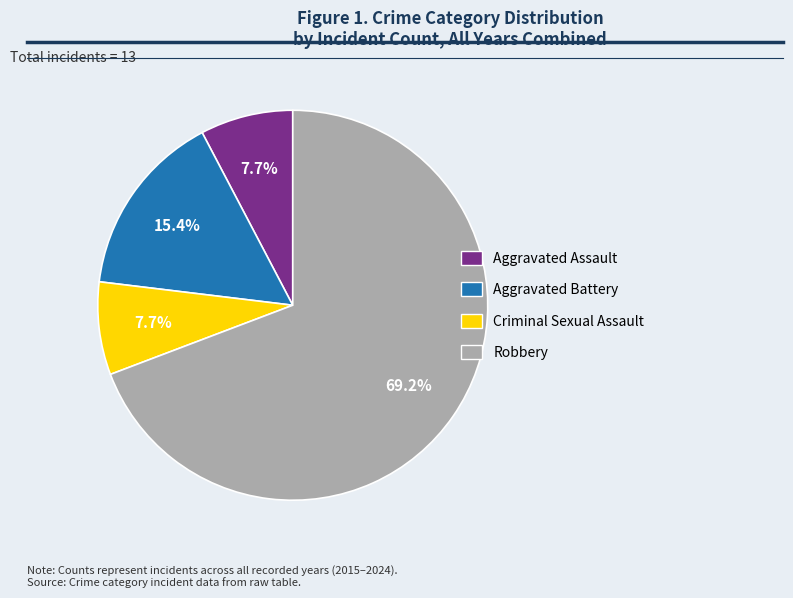

To the nearest percent, what is the difference between the largest and smallest slice percentages?

62%